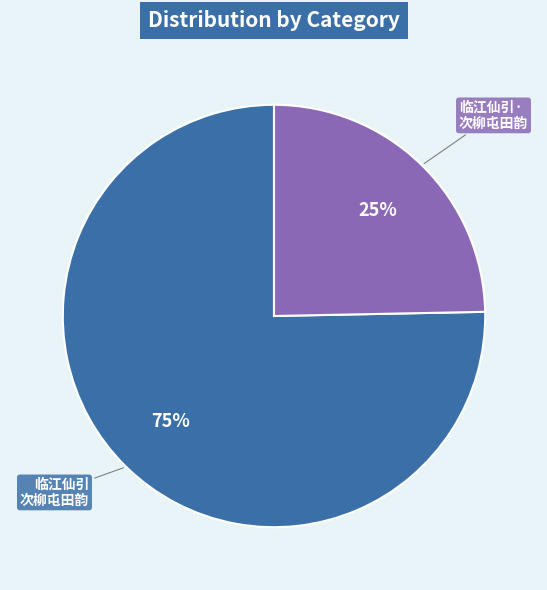

To the nearest percent, what is the average slice percentage?

50%